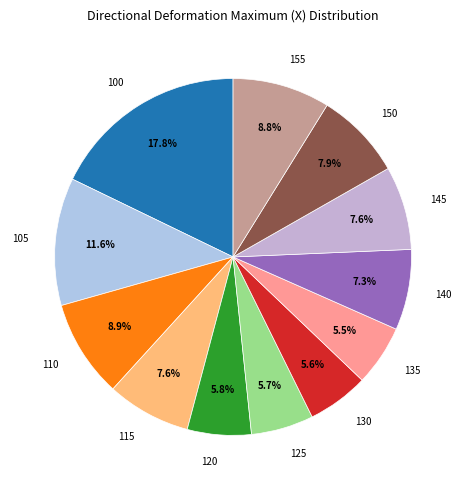

How much of the chart is everything except 150?

92.1%